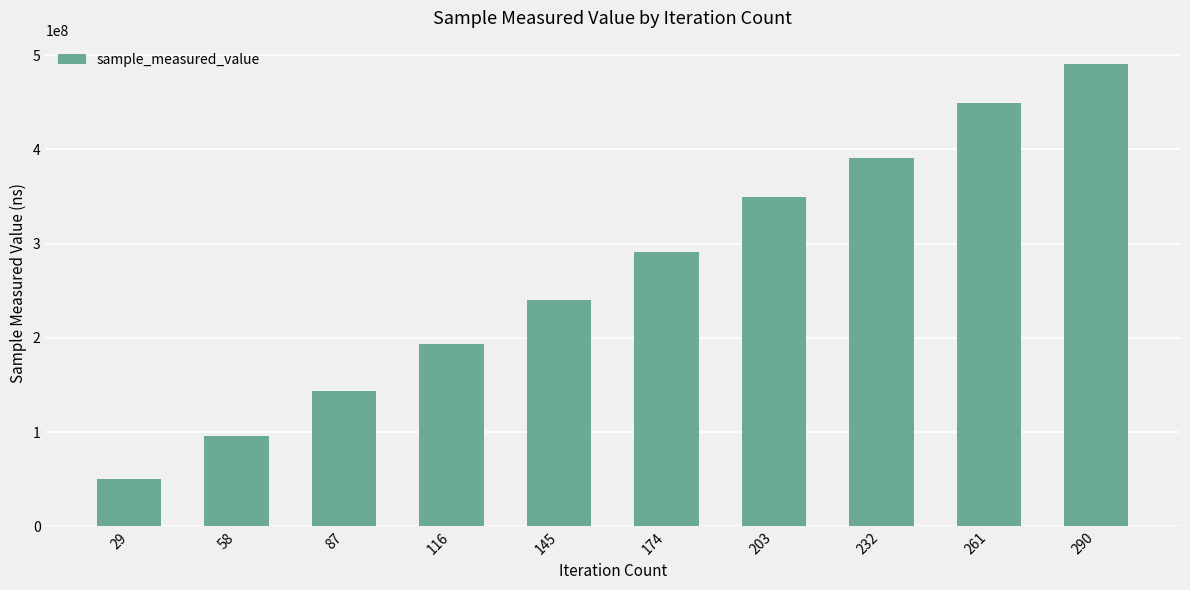

How many bars are there in total?

10